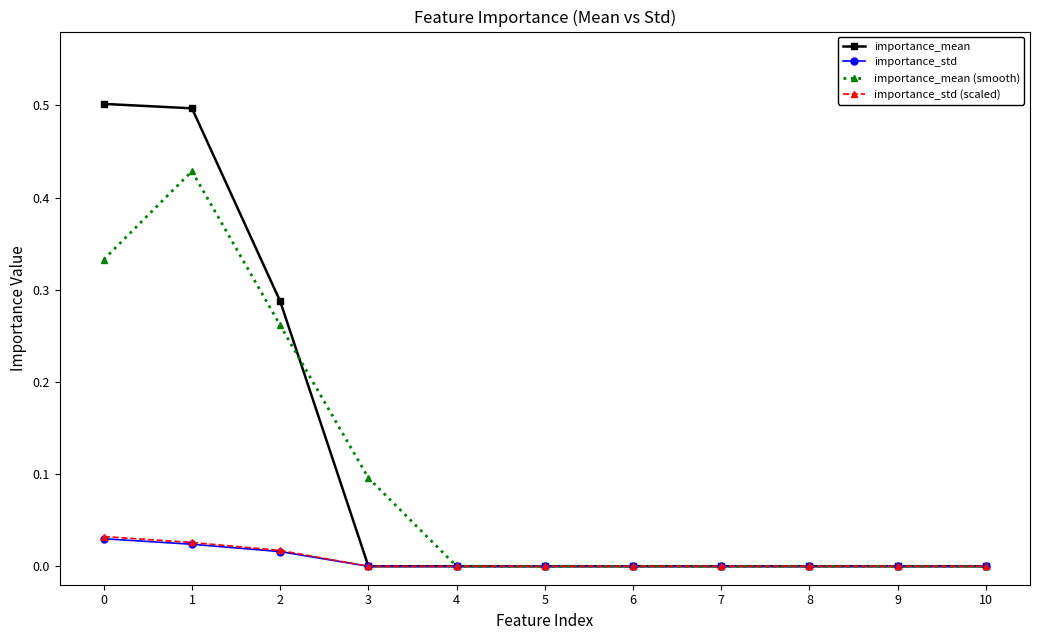

True or false: importance_mean (smooth) has more than 0 points higher than both neighbors.

True